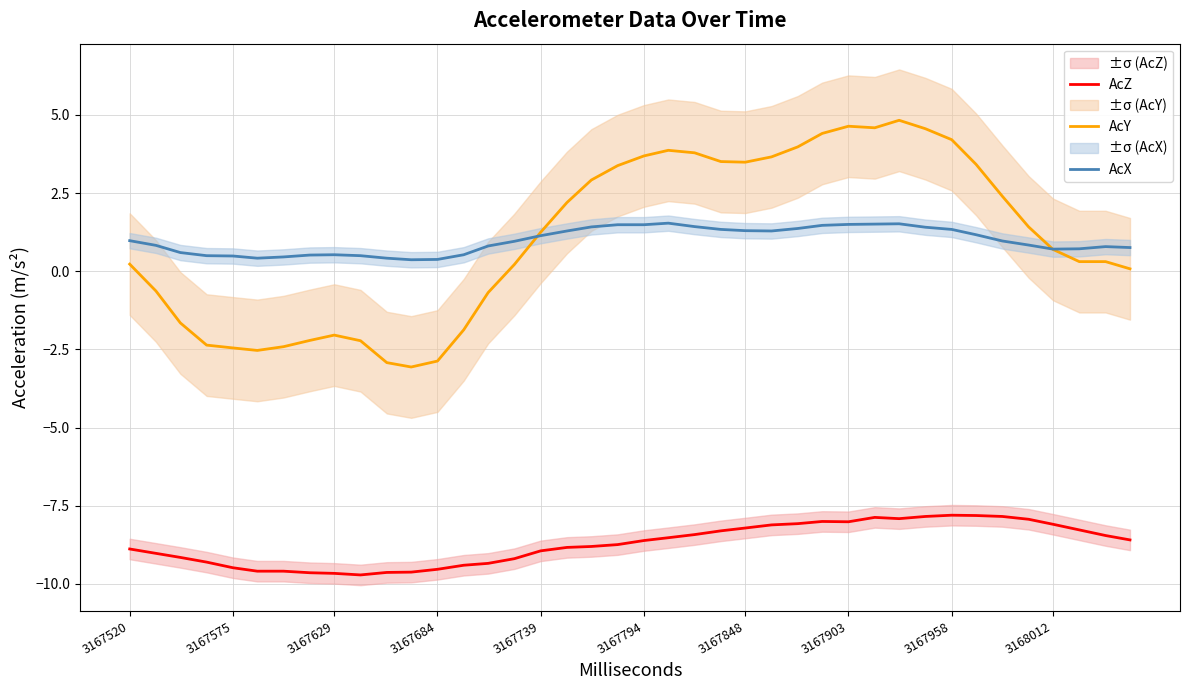

What is the highest value of the AcZ series?

-7.8